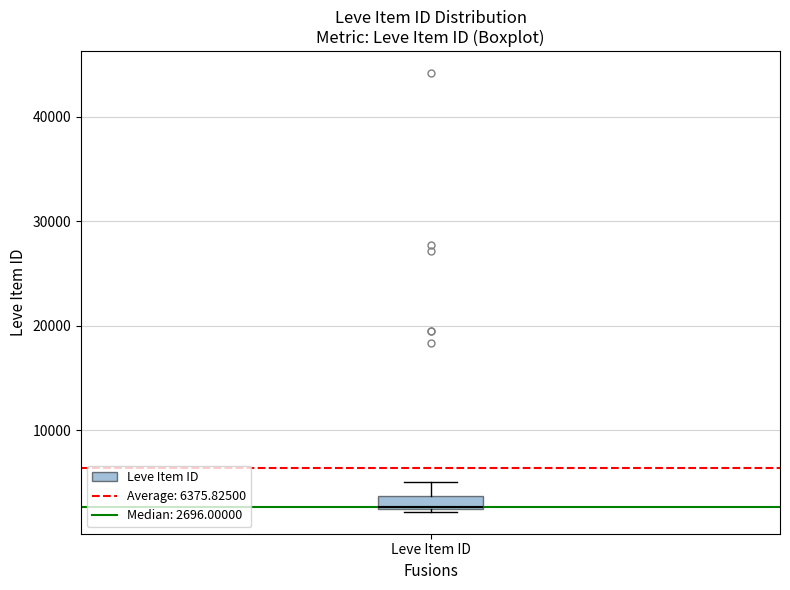

Where is the lower edge of the box for Leve Item ID on the y-axis? The values are not printed on the chart, so give them approximately, as read against the axis.

2000